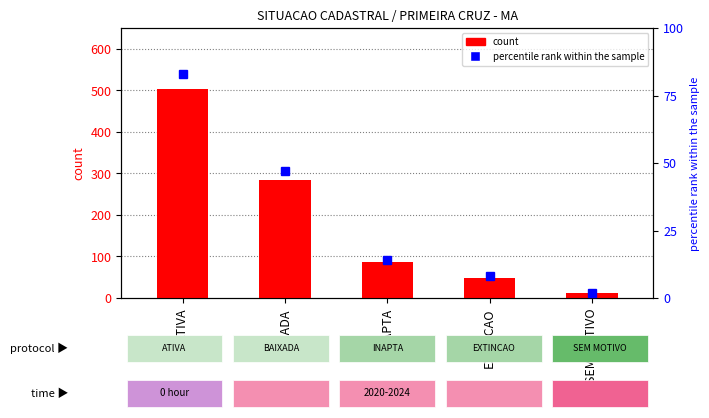

What position from the left is BAIXADA?

2